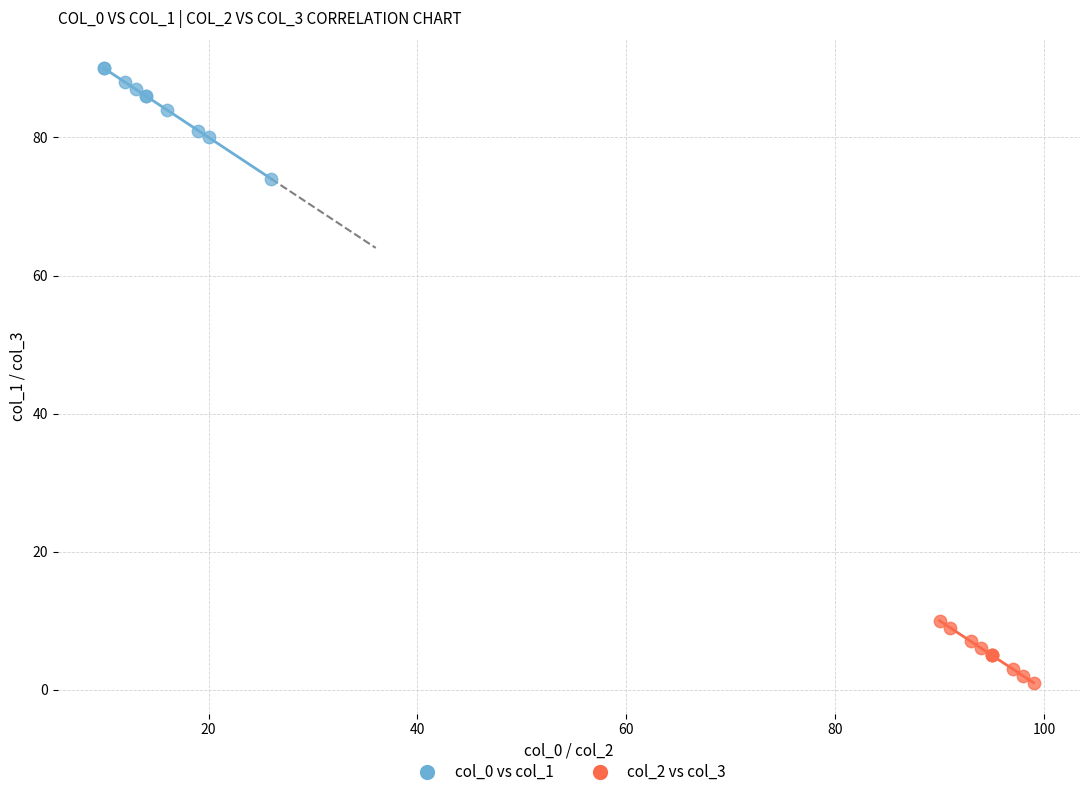

Which series has the largest Y range (max minus min)?

col_0 vs col_1